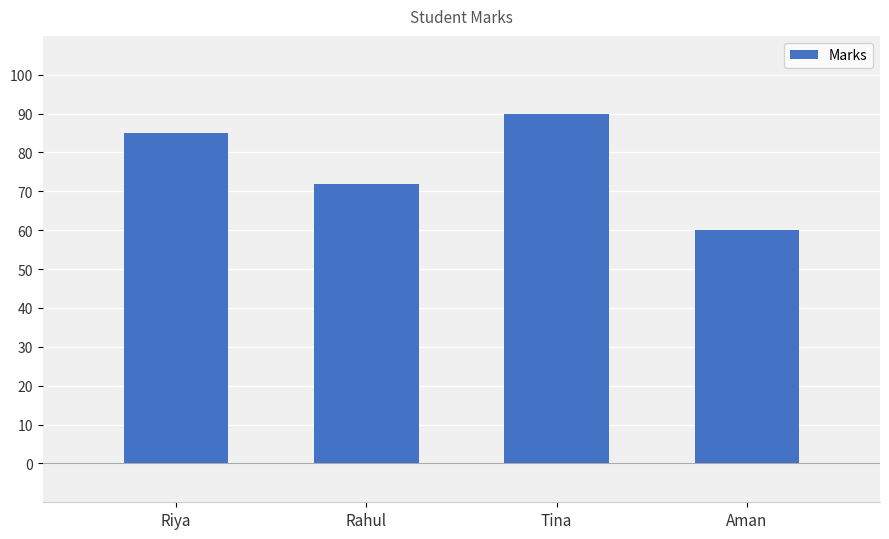

What is the value of the 4th bar from the left?

60